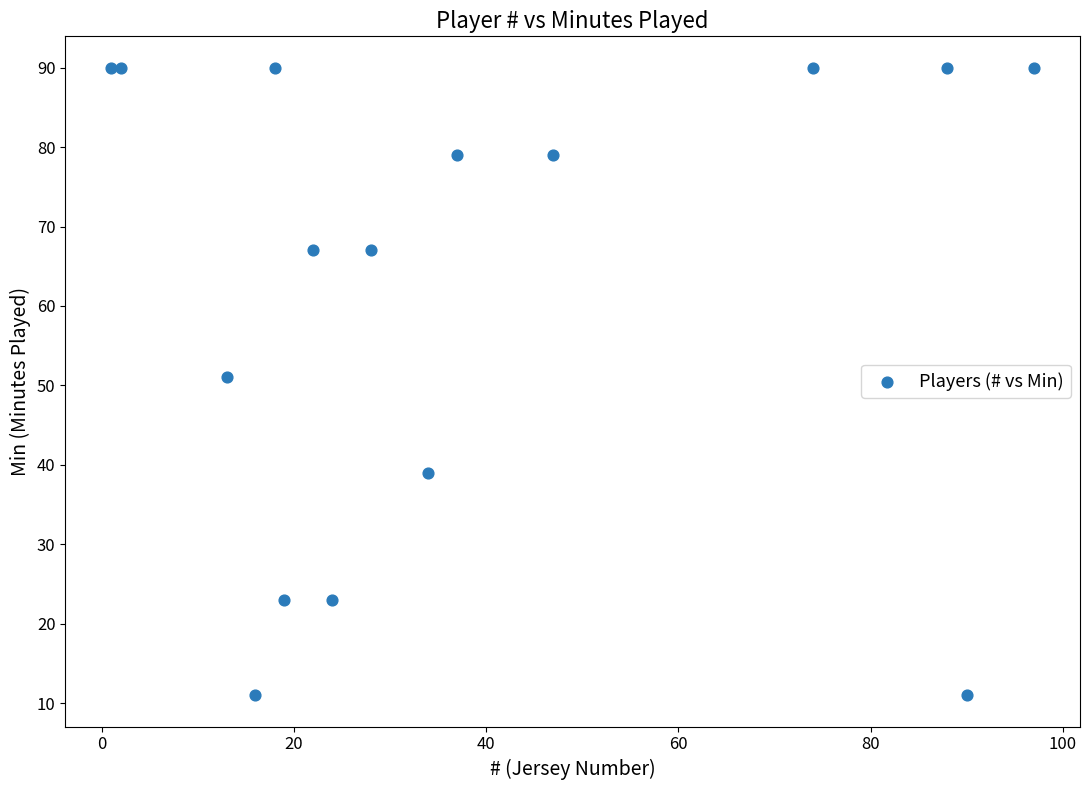

What Y value in the scatter plot is closest to 50?

51